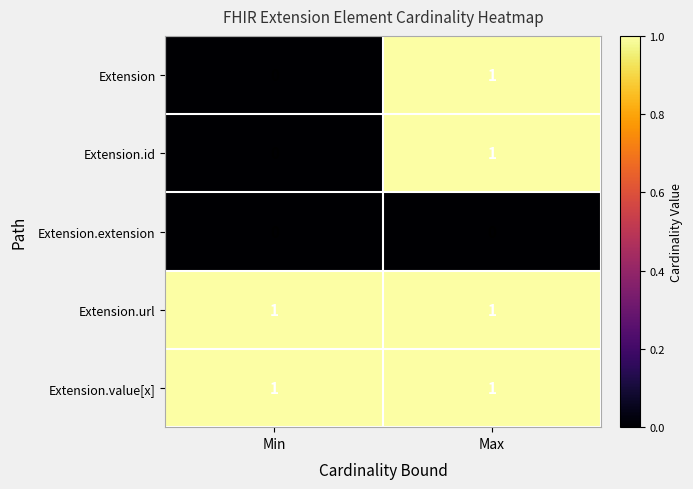

Reading left to right, what are all the values shown in this chart?

Extension: Min=0	Max=1
Extension.id: Min=0	Max=1
Extension.extension: Min=0	Max=0
Extension.url: Min=1	Max=1
Extension.value[x]: Min=1	Max=1